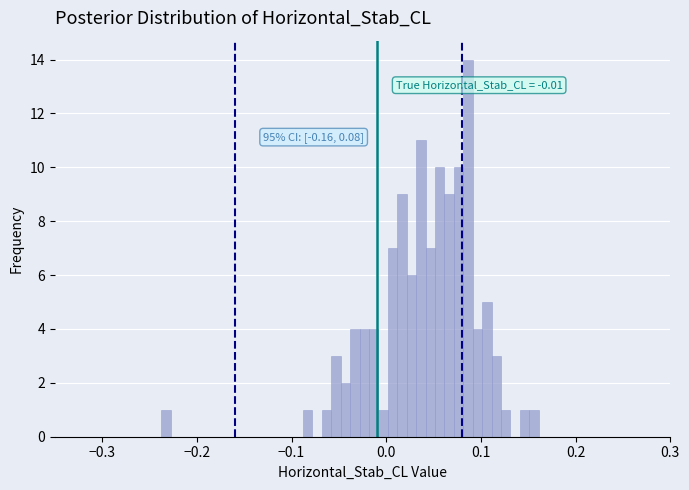

Read against the x-axis, roughly where is the centre of the tallest bar?

0.09